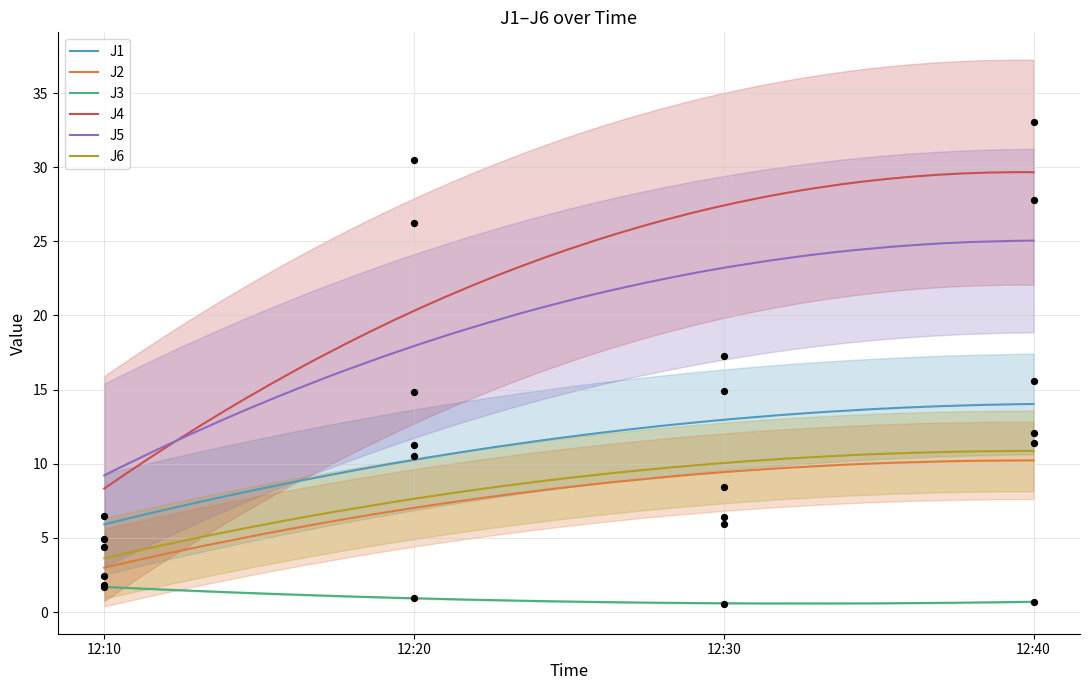

True or false: J5 and J2 intersect in this chart.

False